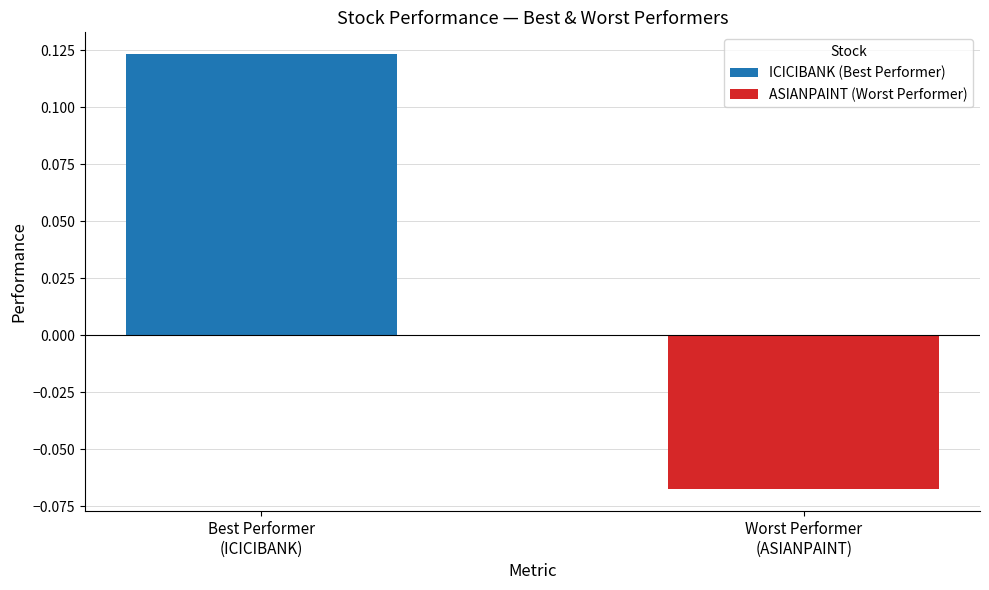

Rank the series by their average value, from highest to lowest.

ICICIBANK (Best Performer), ASIANPAINT (Worst Performer)